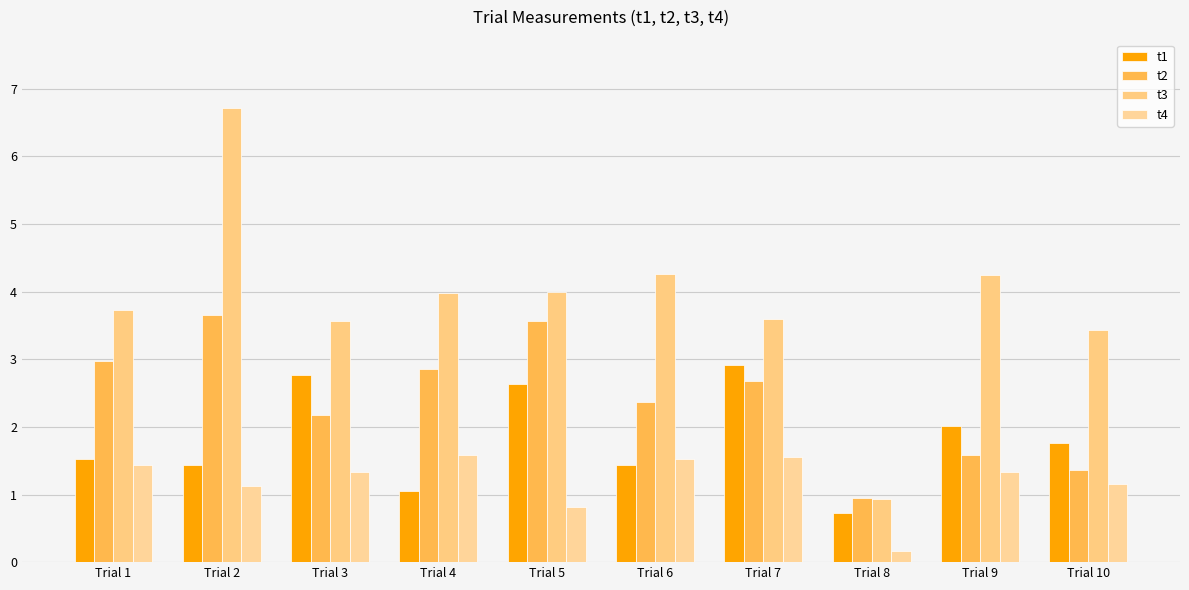

Rank the series at Trial 10 from highest to lowest value.

t3, t1, t2, t4